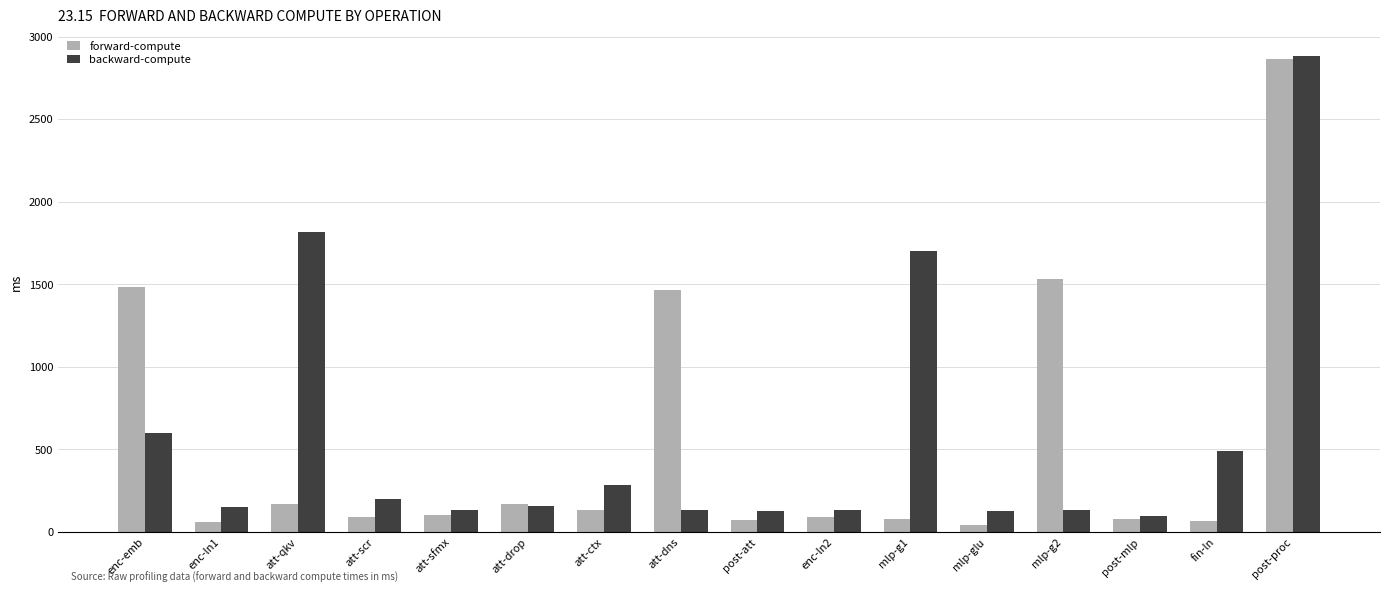

True or false: backward-compute has a value of 3031.9 at mlp-g1.

False